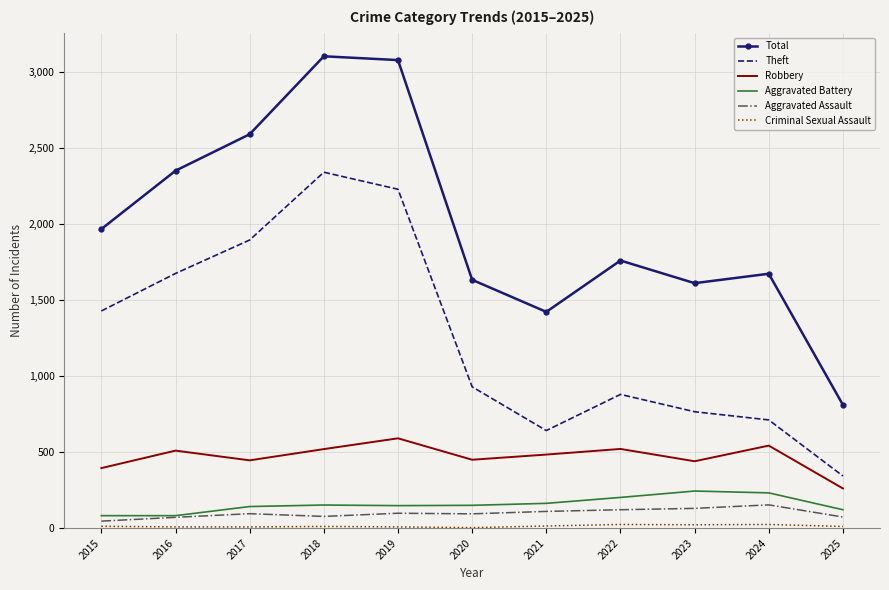

Where is the first local minimum for Robbery?

2017